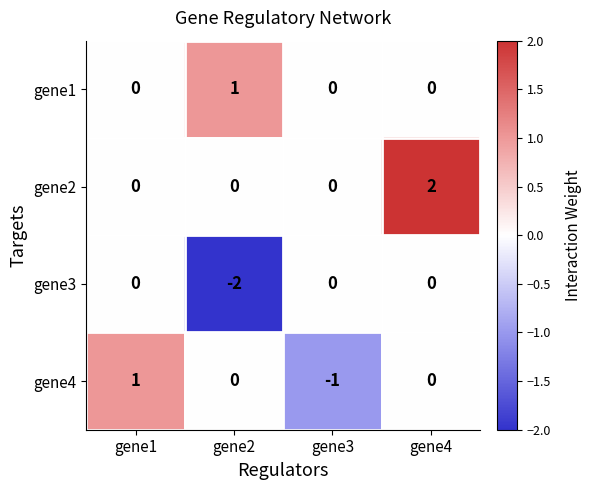

What is the total value across all series at gene2?

-1